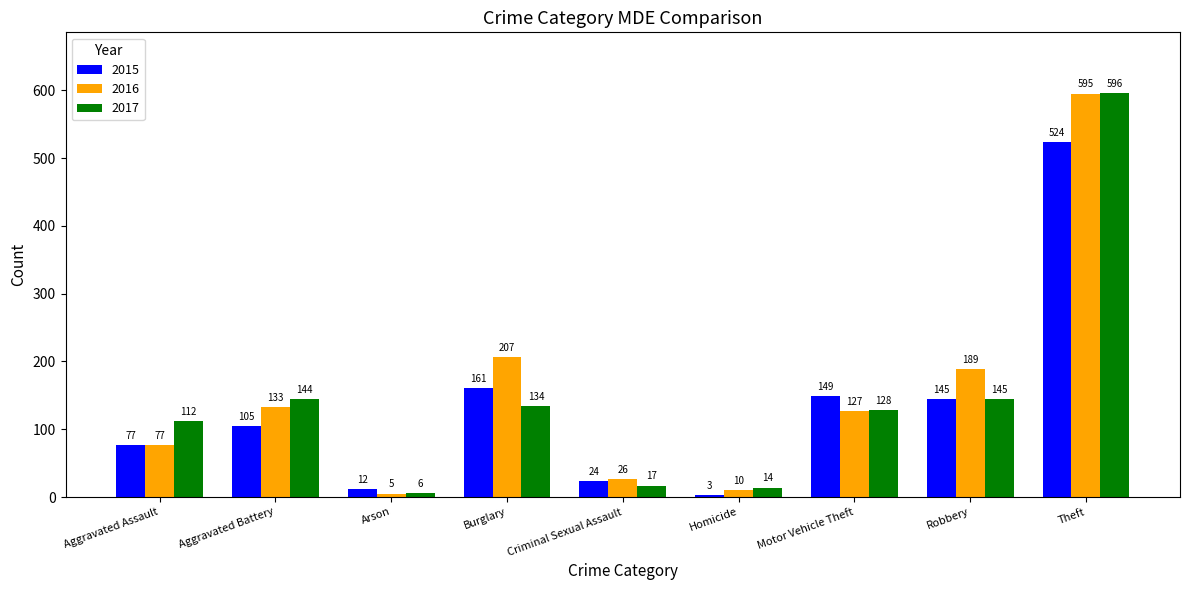

How many bars are there in each group?

3